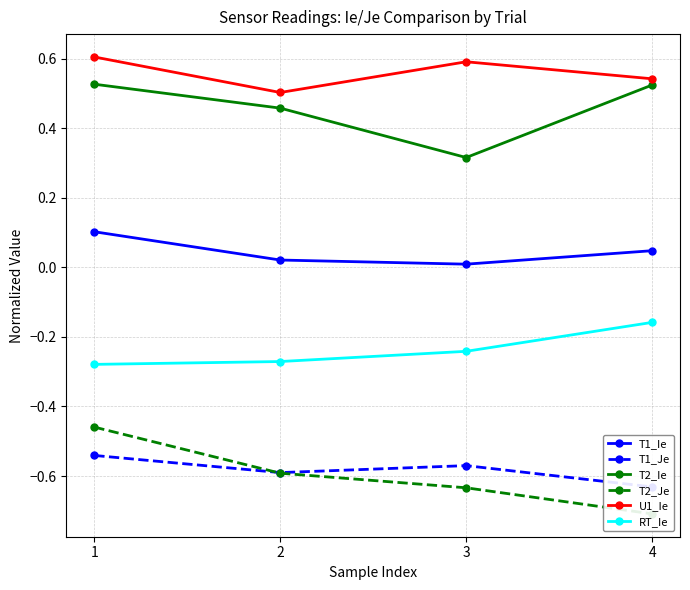

What is the total value across all series at 4?

-0.4